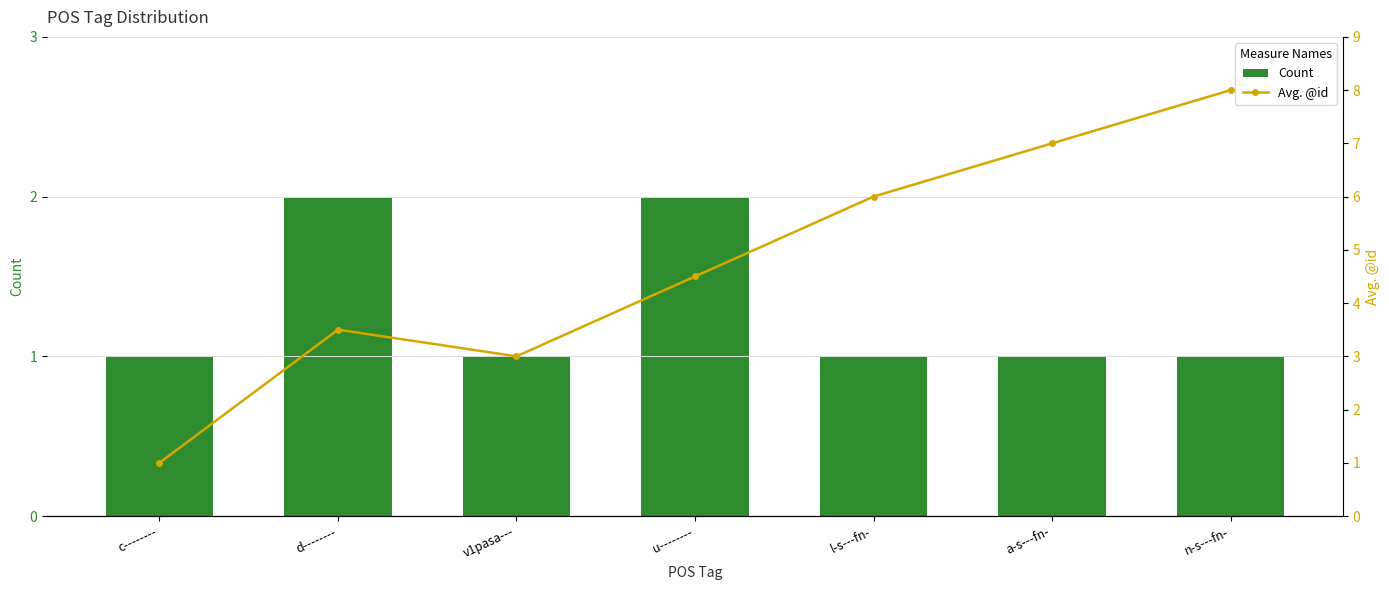

What is the maximum value shown in the chart?

8.0